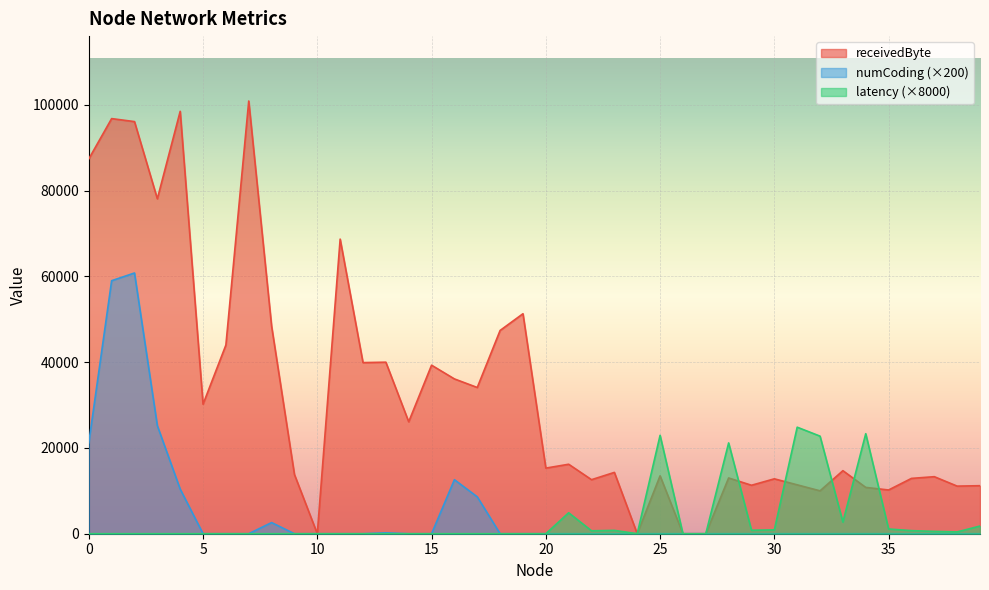

True or false: numCoding has a value of 12600.0 at 16.

True